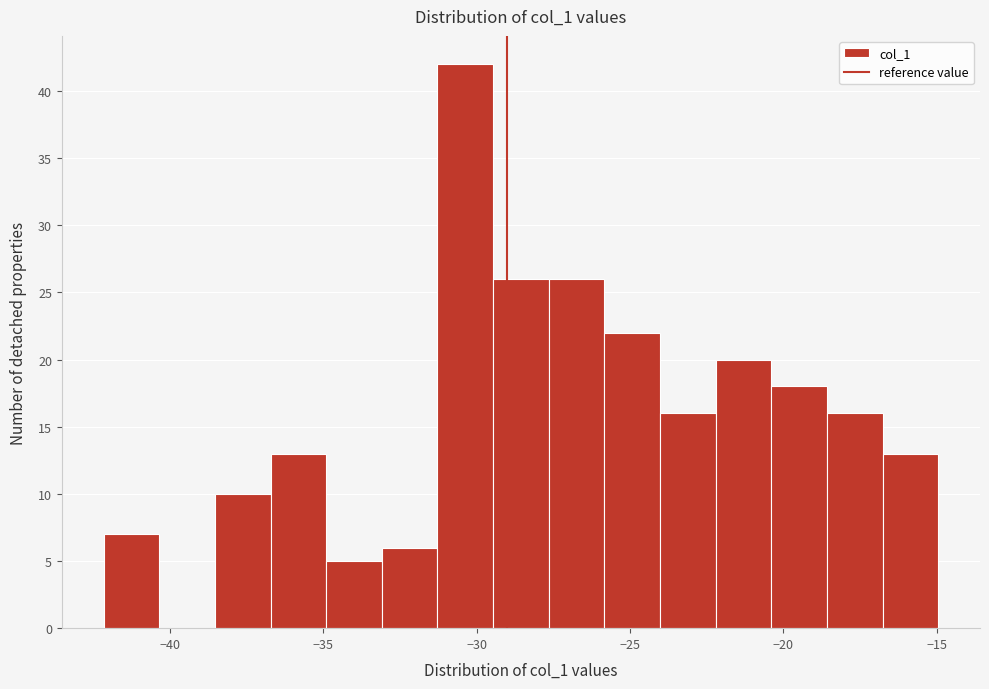

Around what value on the x-axis is the tallest bar? Give the approximate position of its centre, as read against the axis.

-30.5